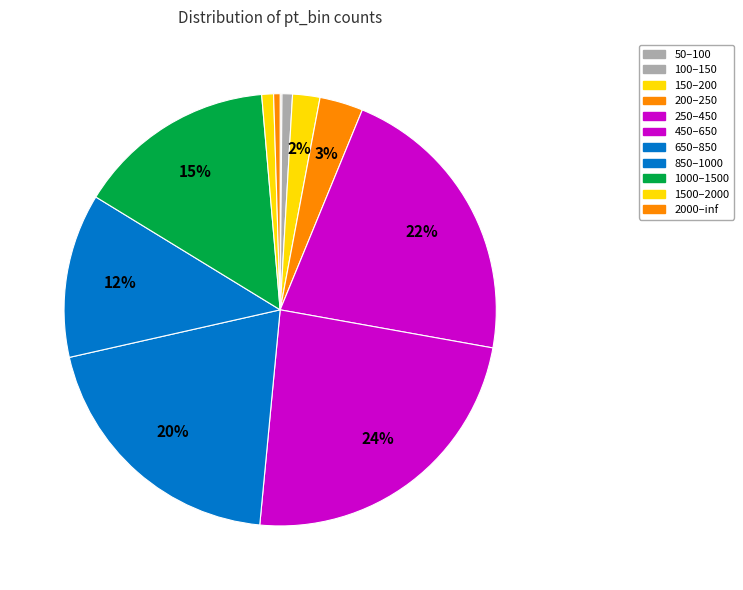

Is there a majority slice in this chart?

No